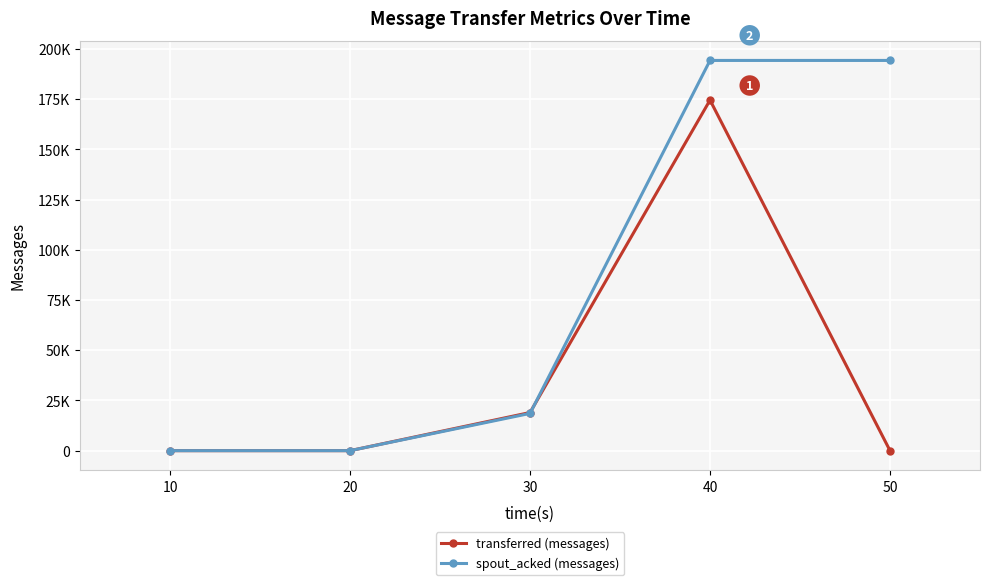

True or false: spout_acked (messages) has a value of -83627 at 10.

False